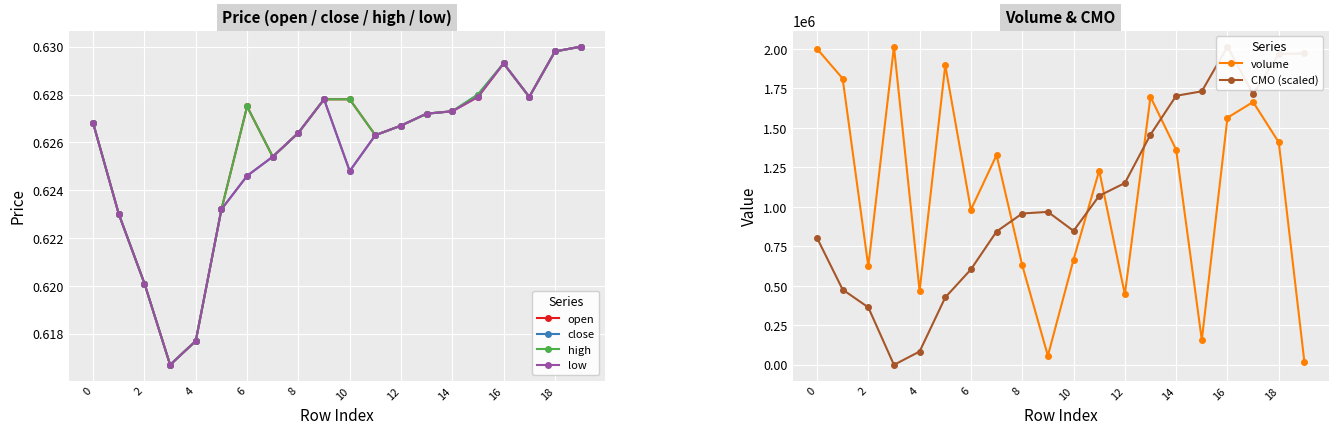

How many close values are between 0 and 1?

20